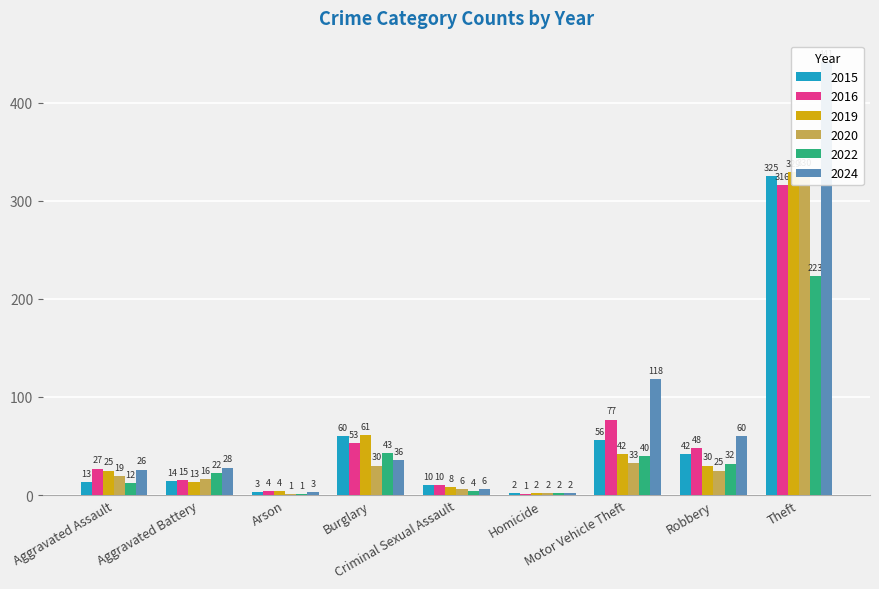

How many data points in 2020 are less than 19?

4